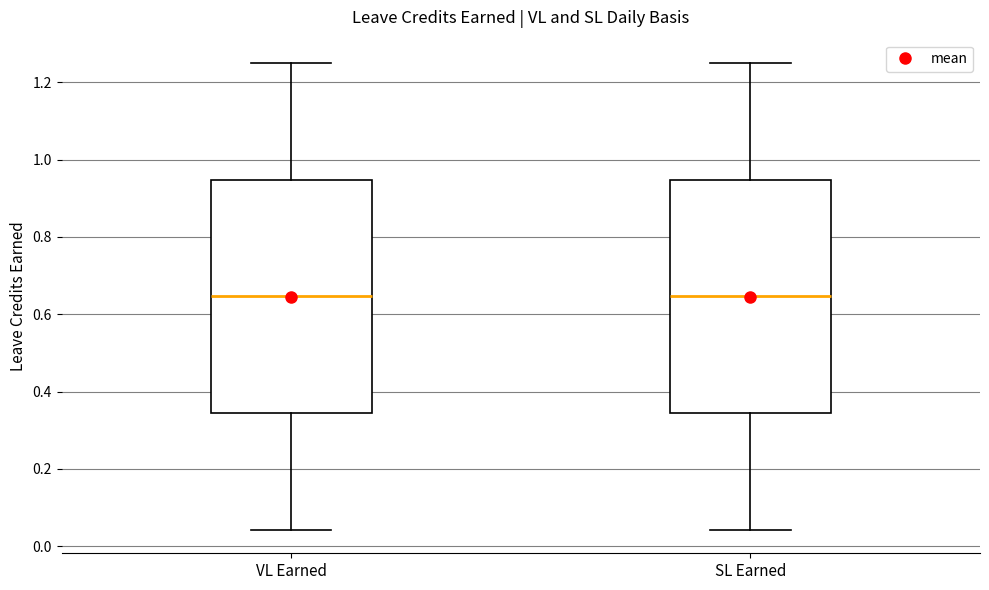

Where does the upper whisker of the box for SL Earned end on the y-axis? The values are not printed on the chart, so give them approximately, as read against the axis.

1.26